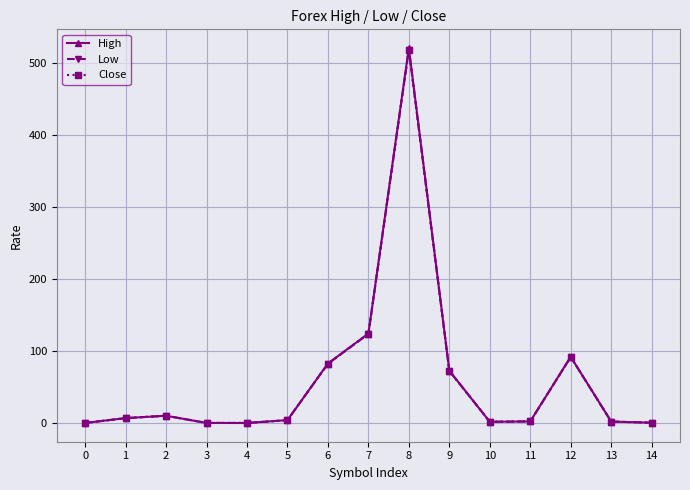

What is the highest value of the Close series?

518.6